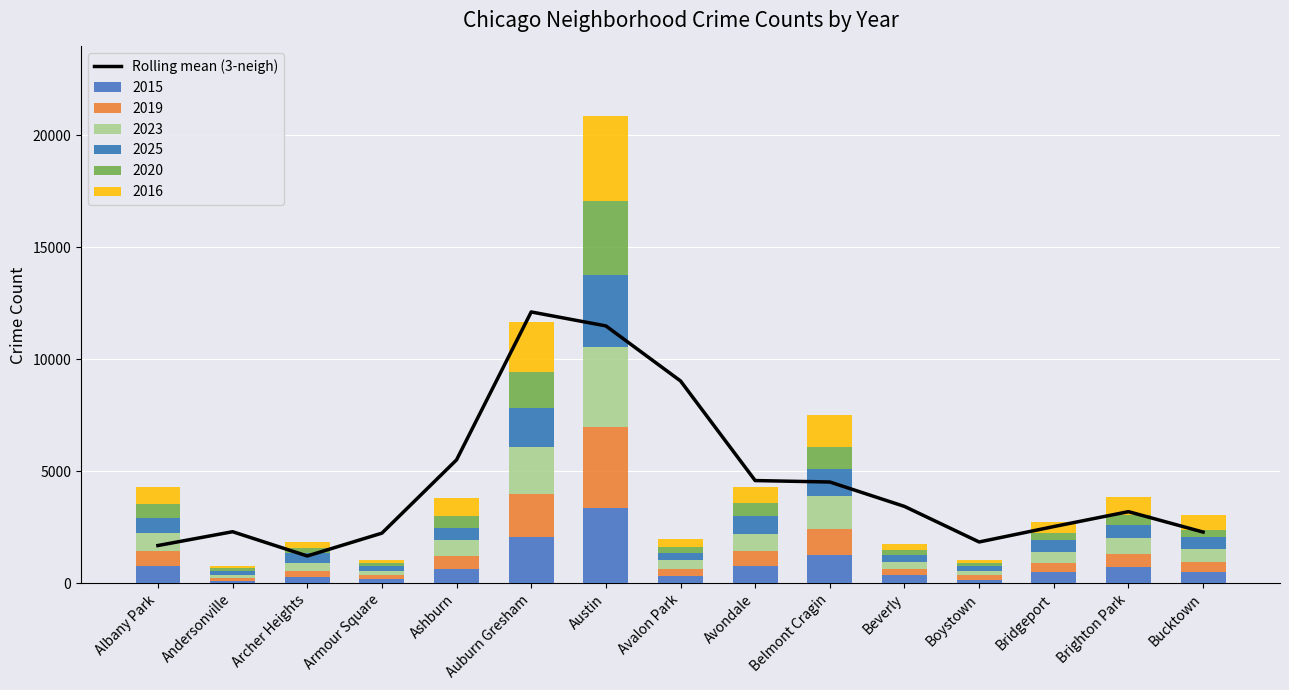

What is the minimum value shown in the chart?

1217.0